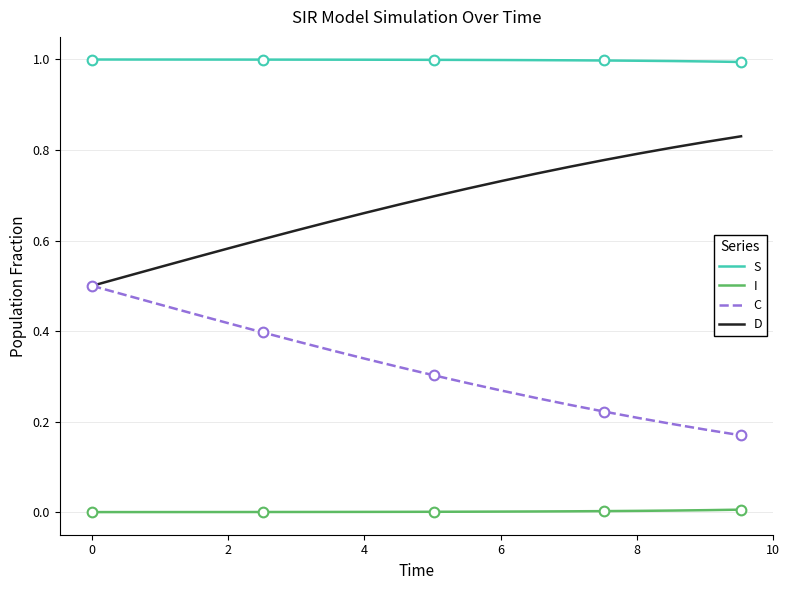

True or false: D and C cross at least once.

False